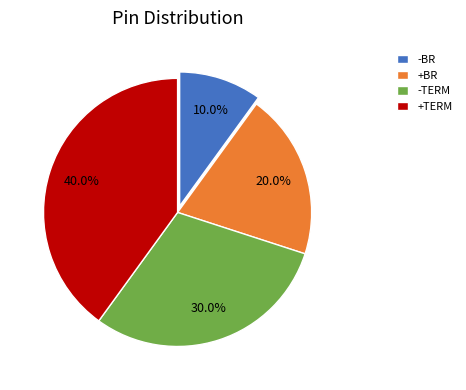

Approximately how many times larger is the value at -BR compared to -TERM?

0.3